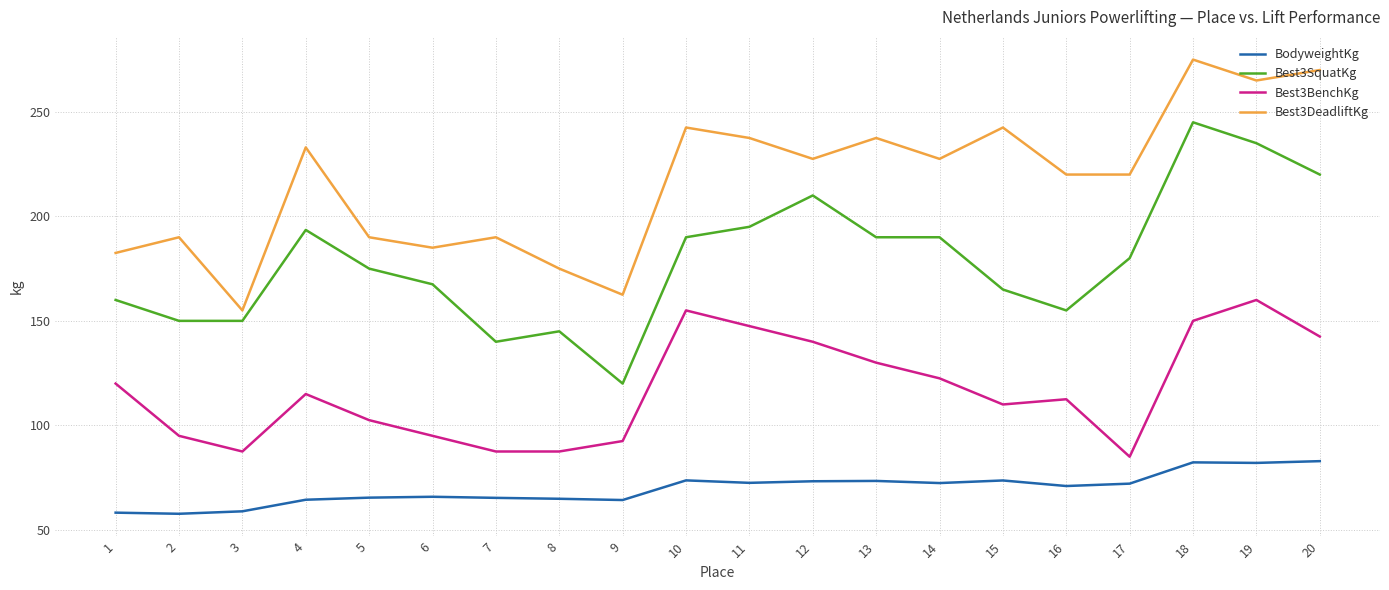

What are all the series names shown in the legend?

BodyweightKg, Best3SquatKg, Best3BenchKg, Best3DeadliftKg